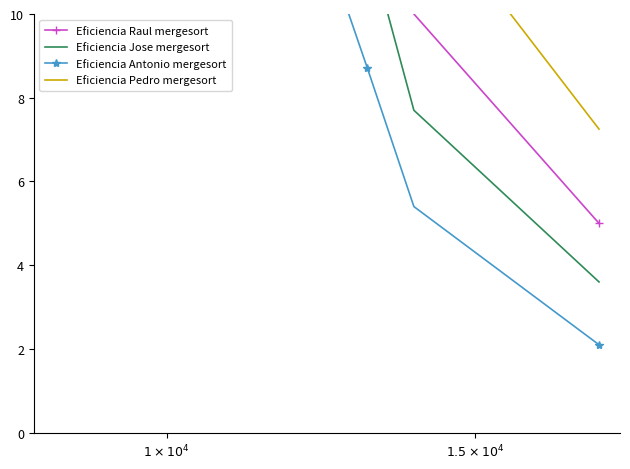

True or false: Eficiencia Raul mergesort has a value of 303.9 at 34.

False